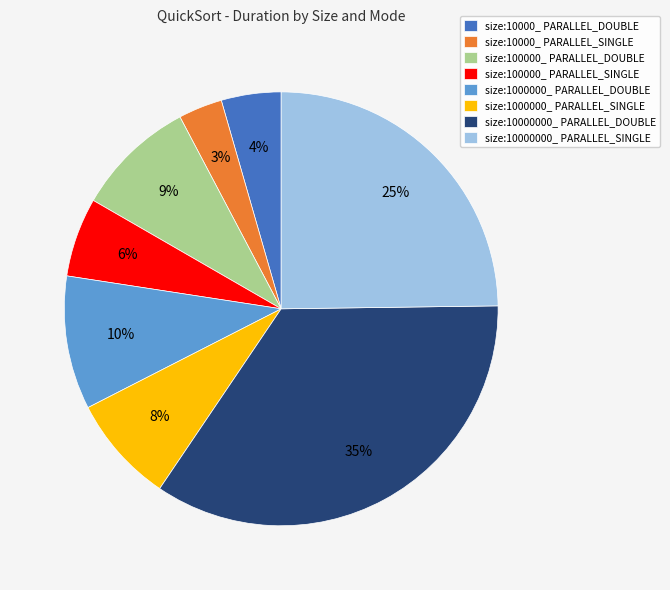

Which category has the biggest portion of the pie?

size:10000000_ PARALLEL_DOUBLE